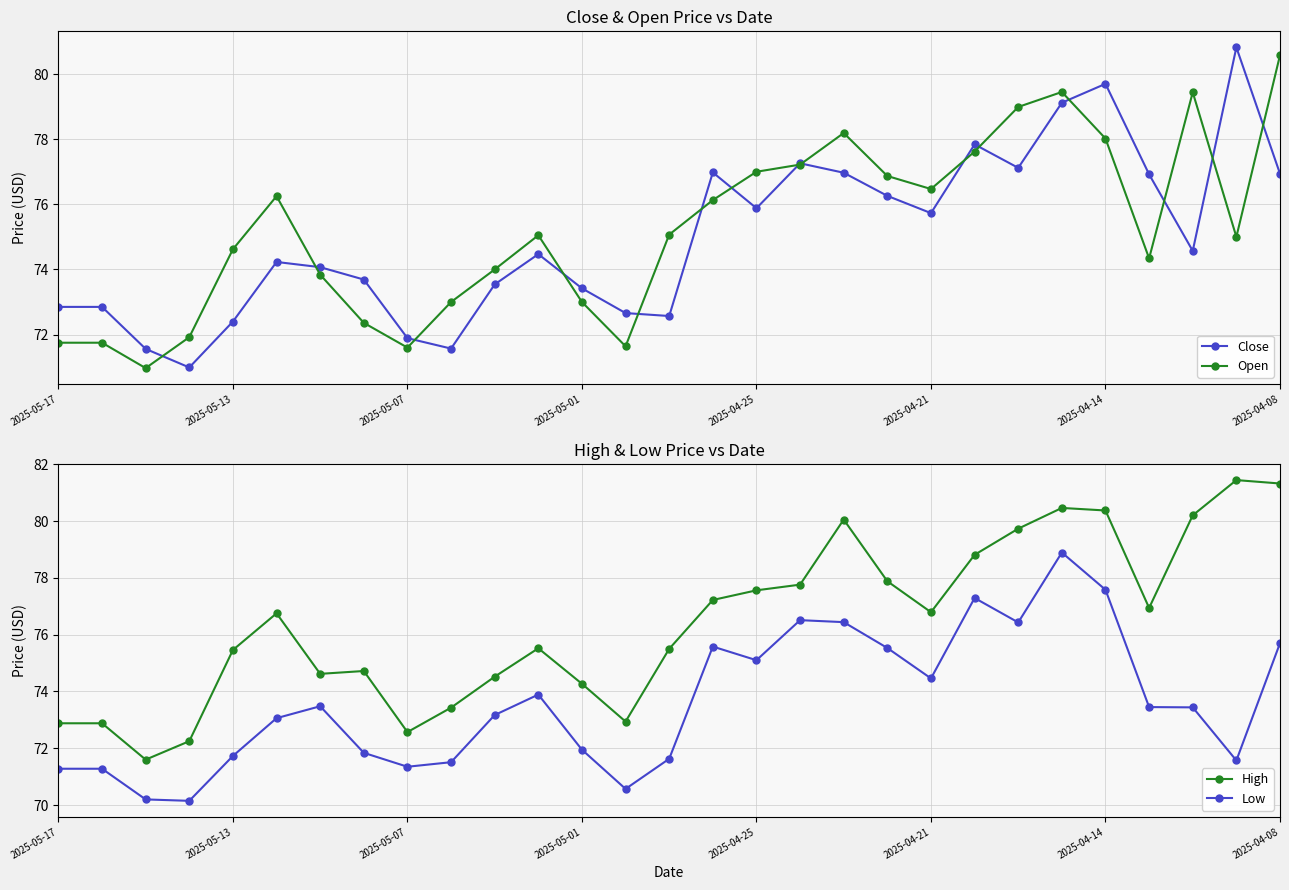

Is this an area chart (filled region under the line)?

No